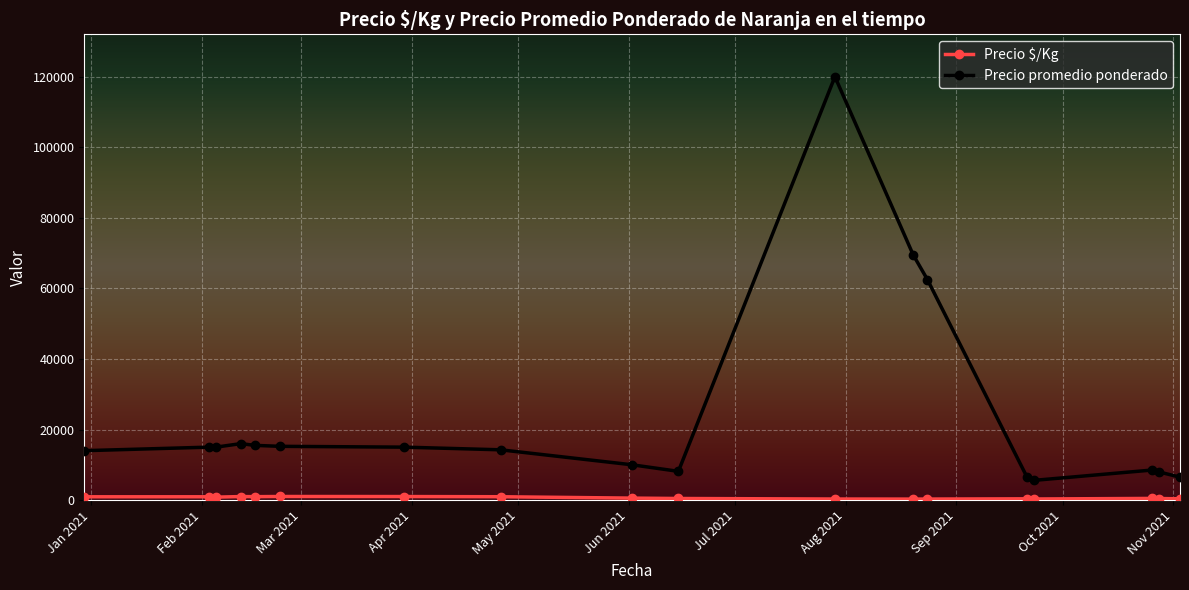

Which series has the largest total across all categories?

Precio promedio ponderado